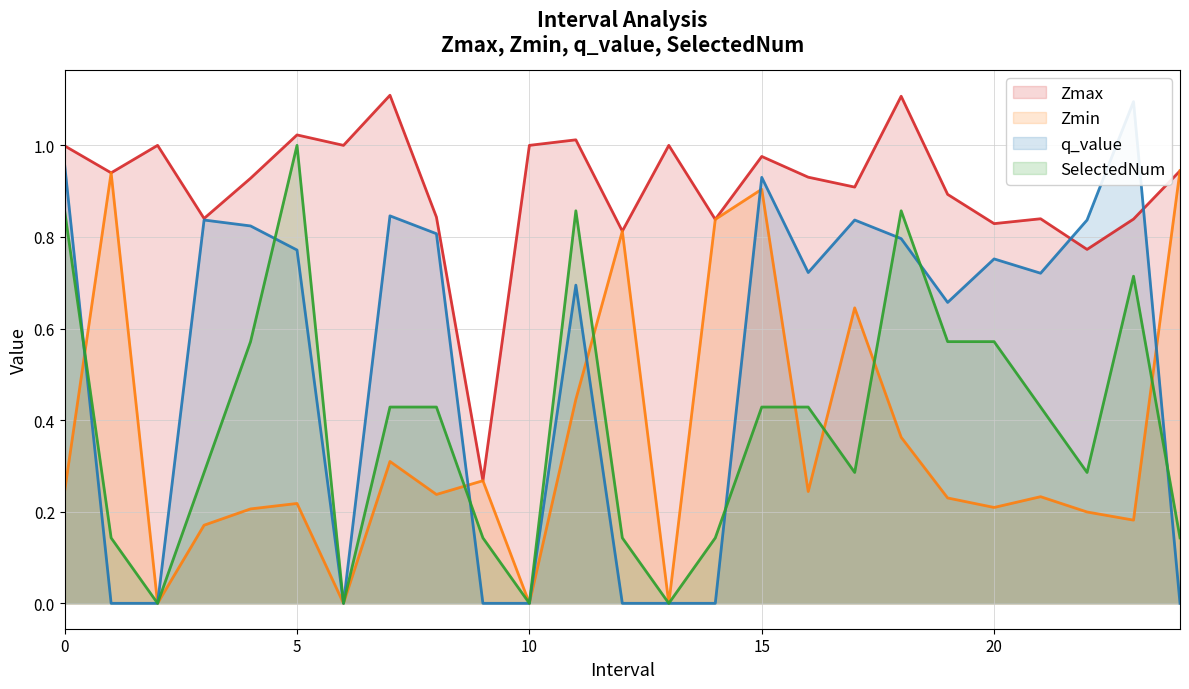

Which label corresponds to the smallest value in the chart?

2.0